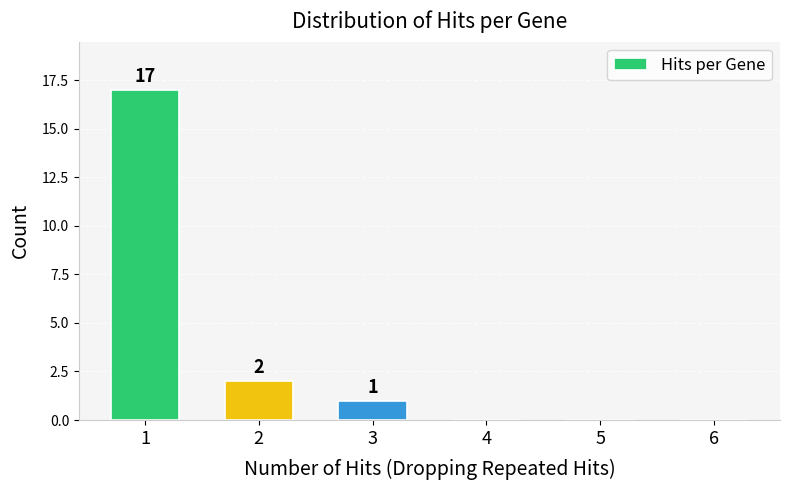

Reading right to left, list all the values displayed in this chart.

6=0	5=0	4=0	3=1	2=2	1=17